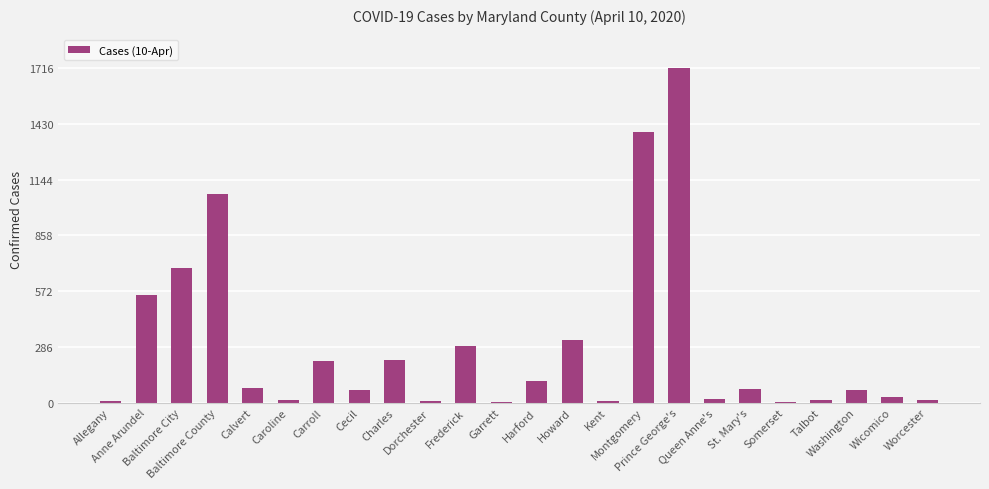

What is the sum of all values?

6968